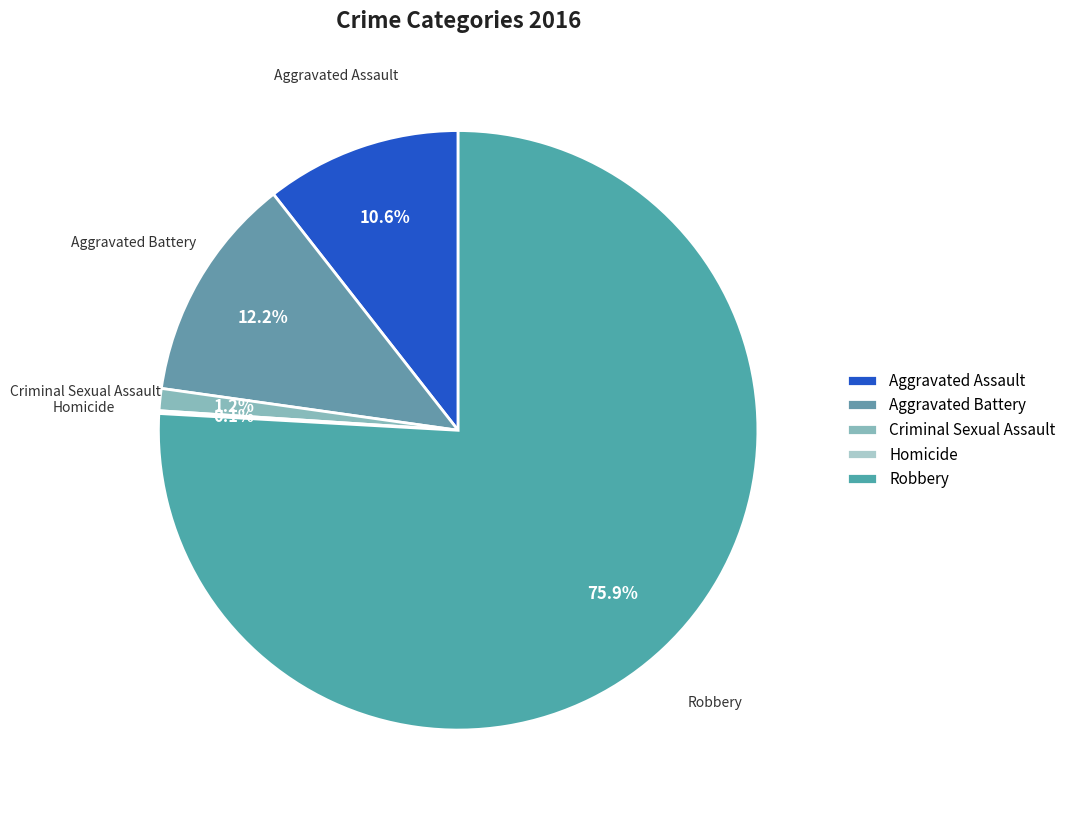

What is the majority slice?

Robbery